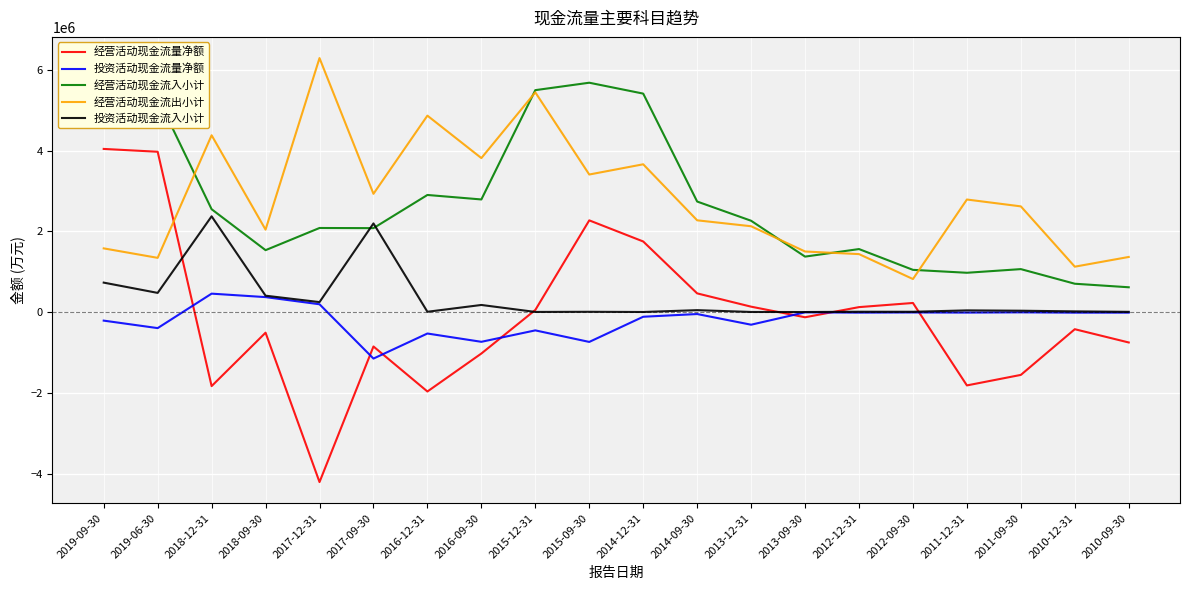

Which series has the largest range (max minus min)?

经营活动现金流量净额